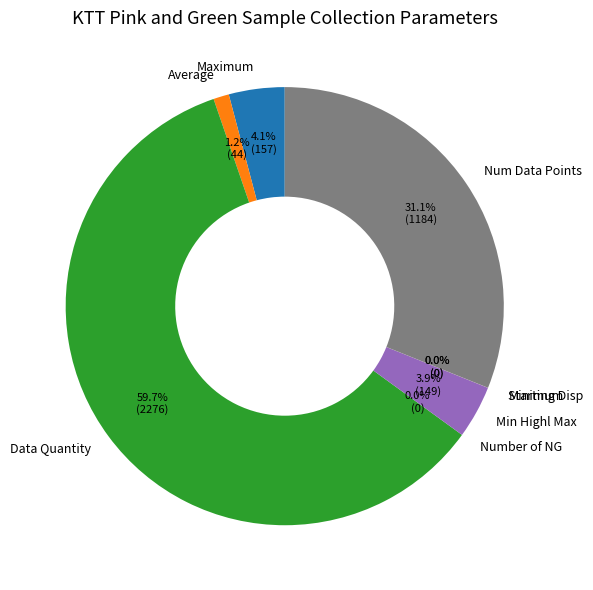

Which has a higher value, Num Data Points or Minimum?

Num Data Points